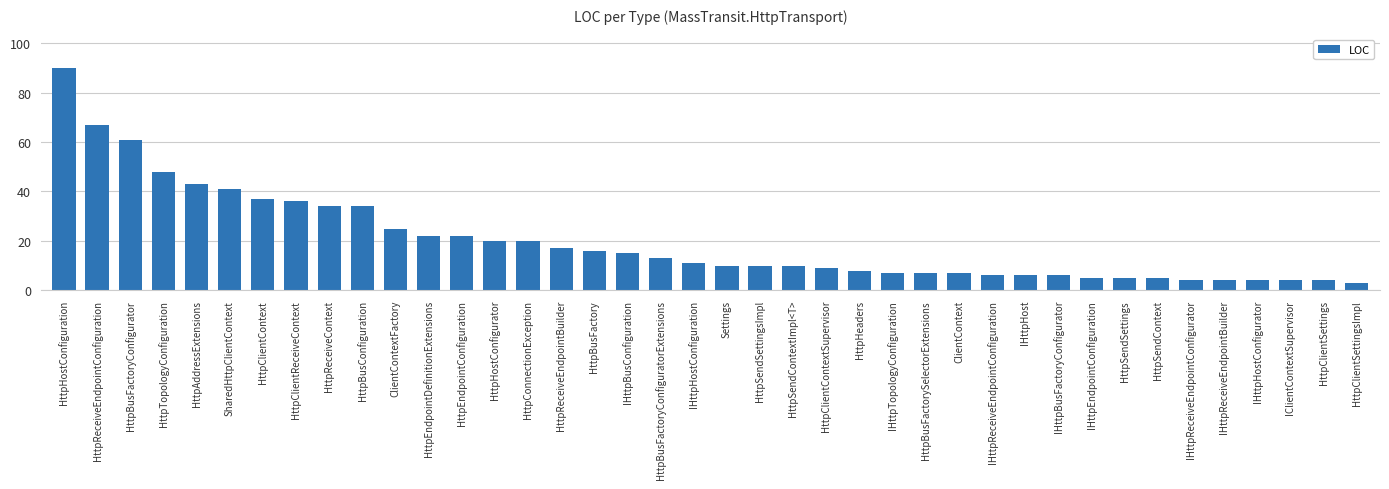

The value at IHttpReceiveEndpointConfigurator is 4. True or false?

True